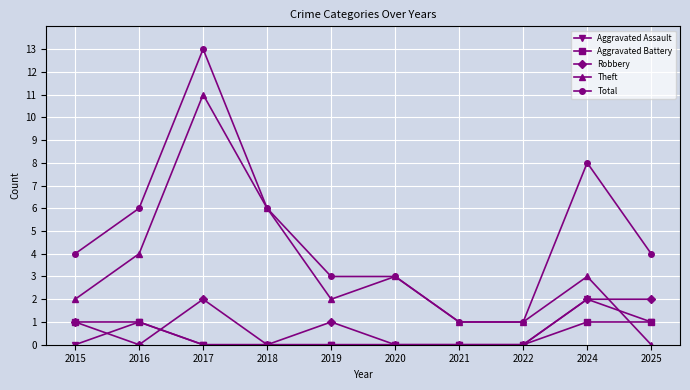

At which label does Theft first exceed 3?

2016